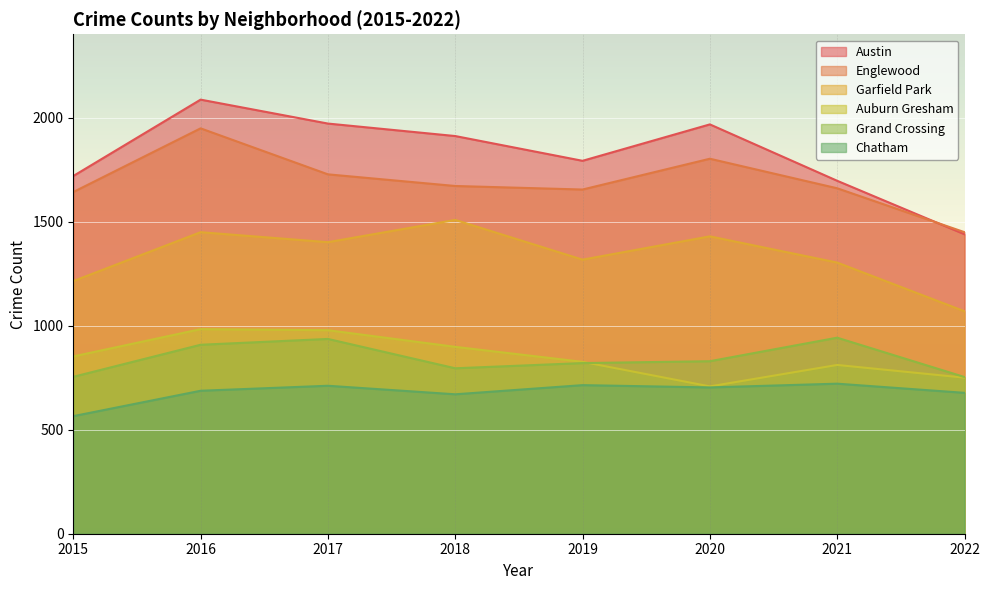

True or false: Austin and Chatham cross at least once.

False